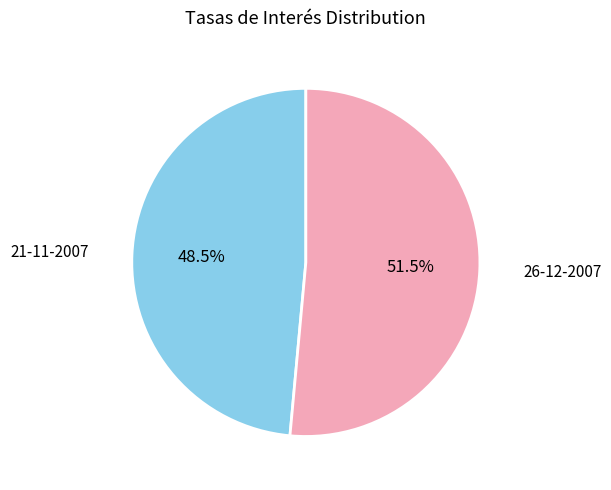

Count the number of slices in the pie.

2